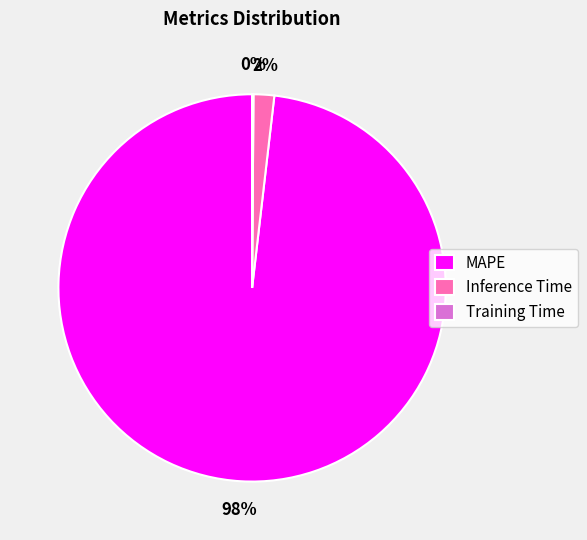

The Inference Time slice represents 2% of the pie. True or false?

True